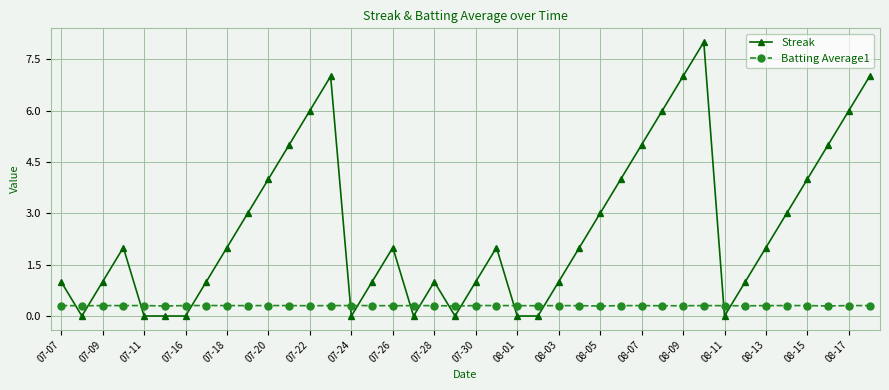

How many distinct data groups are displayed?

2